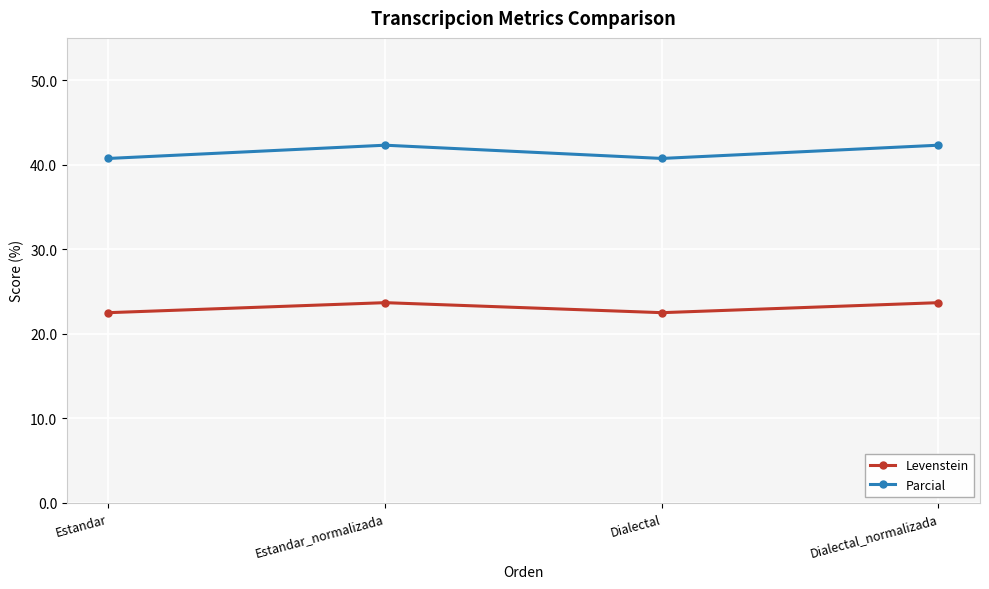

True or false: Levenstein and Parcial intersect in this chart.

False